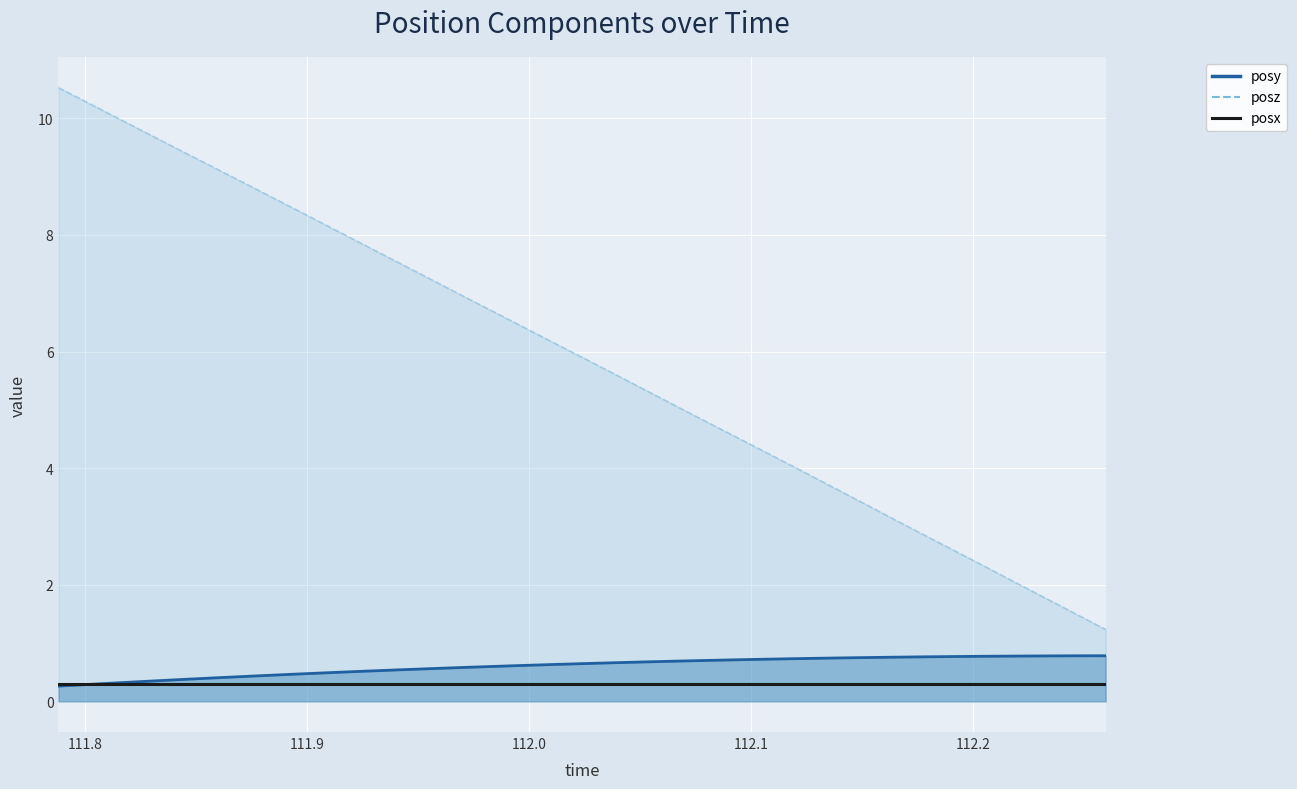

Which series changed the most between 111.8021 and 112.2596?

posz